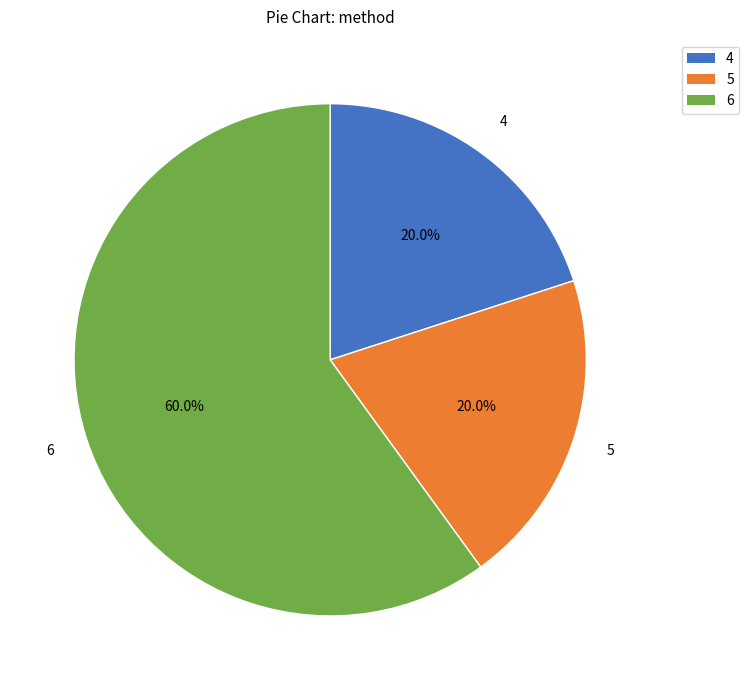

Is there a majority slice in this chart?

Yes